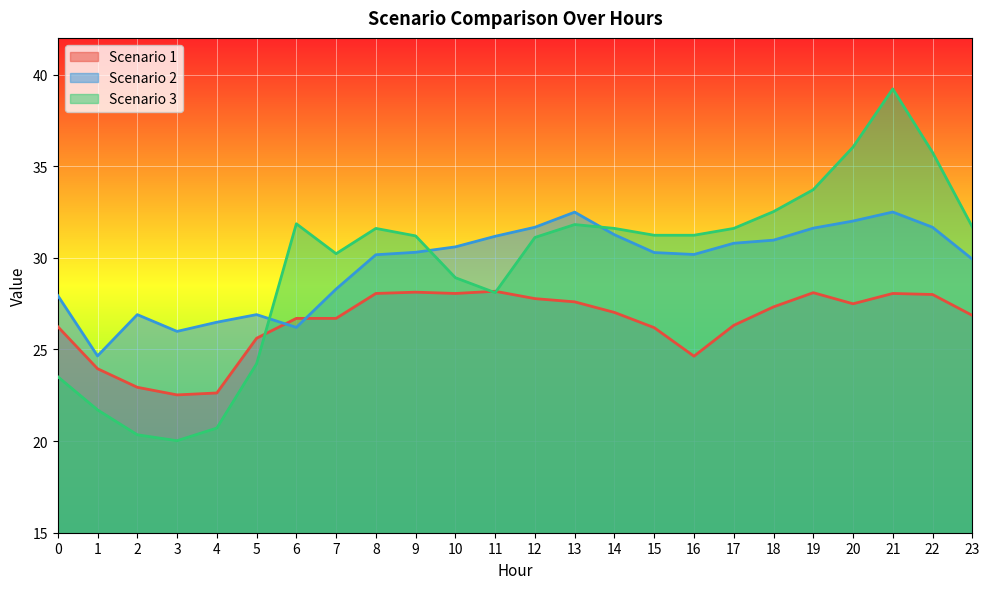

How many values in the Scenario 3 series are below 31?

9